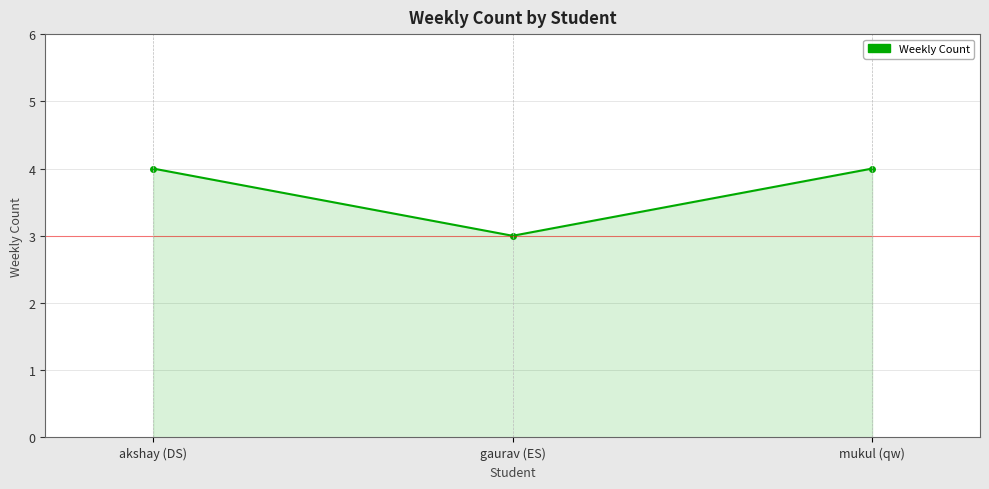

Where is the data nearest to the value 3?

gaurav (ES)